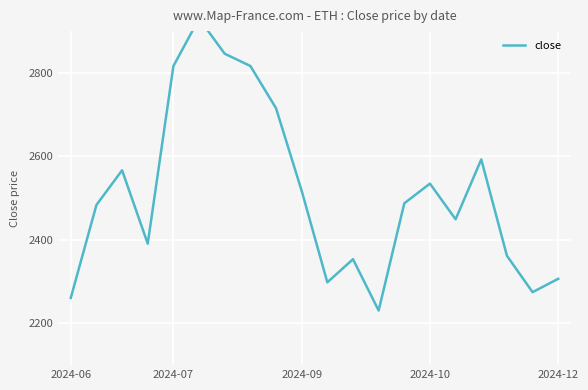

What is the sum of the values at 11 and 8?

5069.1